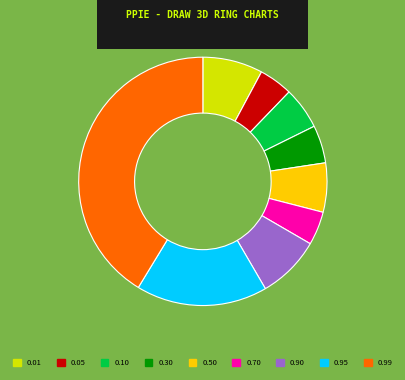

Between 0.01 and 0.99, which is larger?

0.99